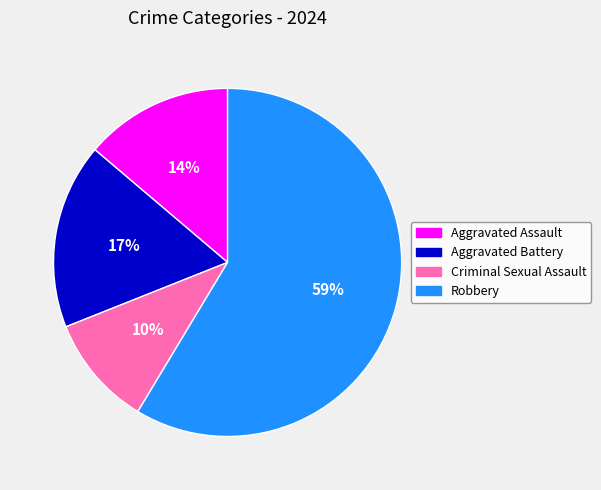

The Aggravated Battery slice represents 12% of the pie. True or false?

False